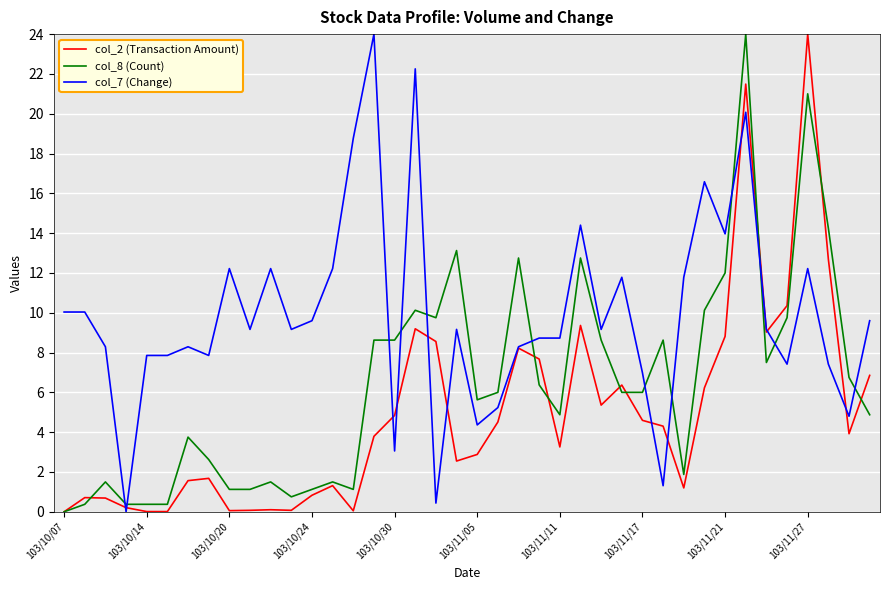

What is the greatest value displayed?

24.0